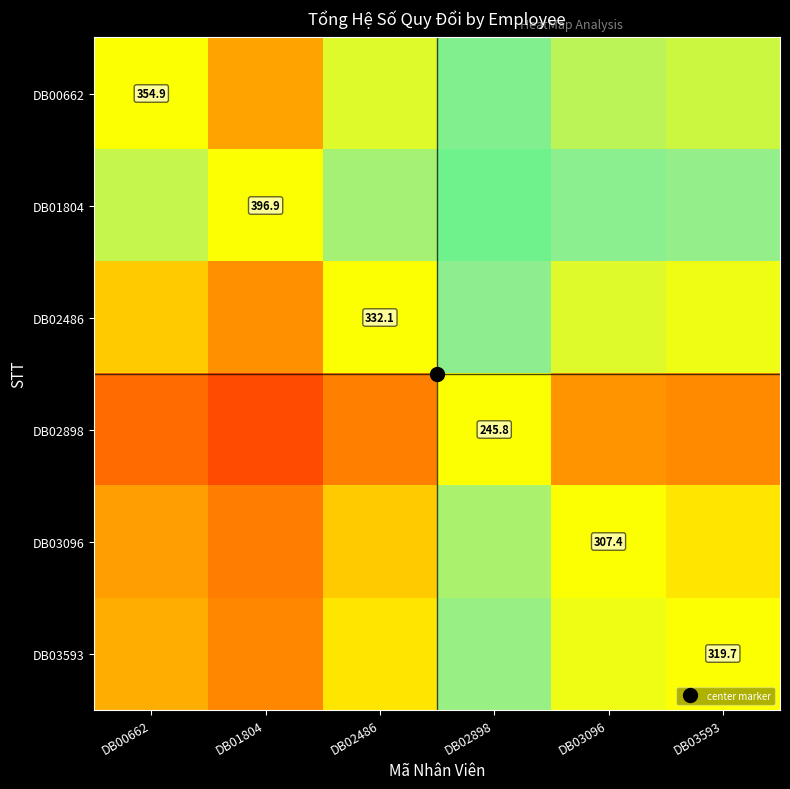

At which label is DB02486 closest to 0?

DB01804